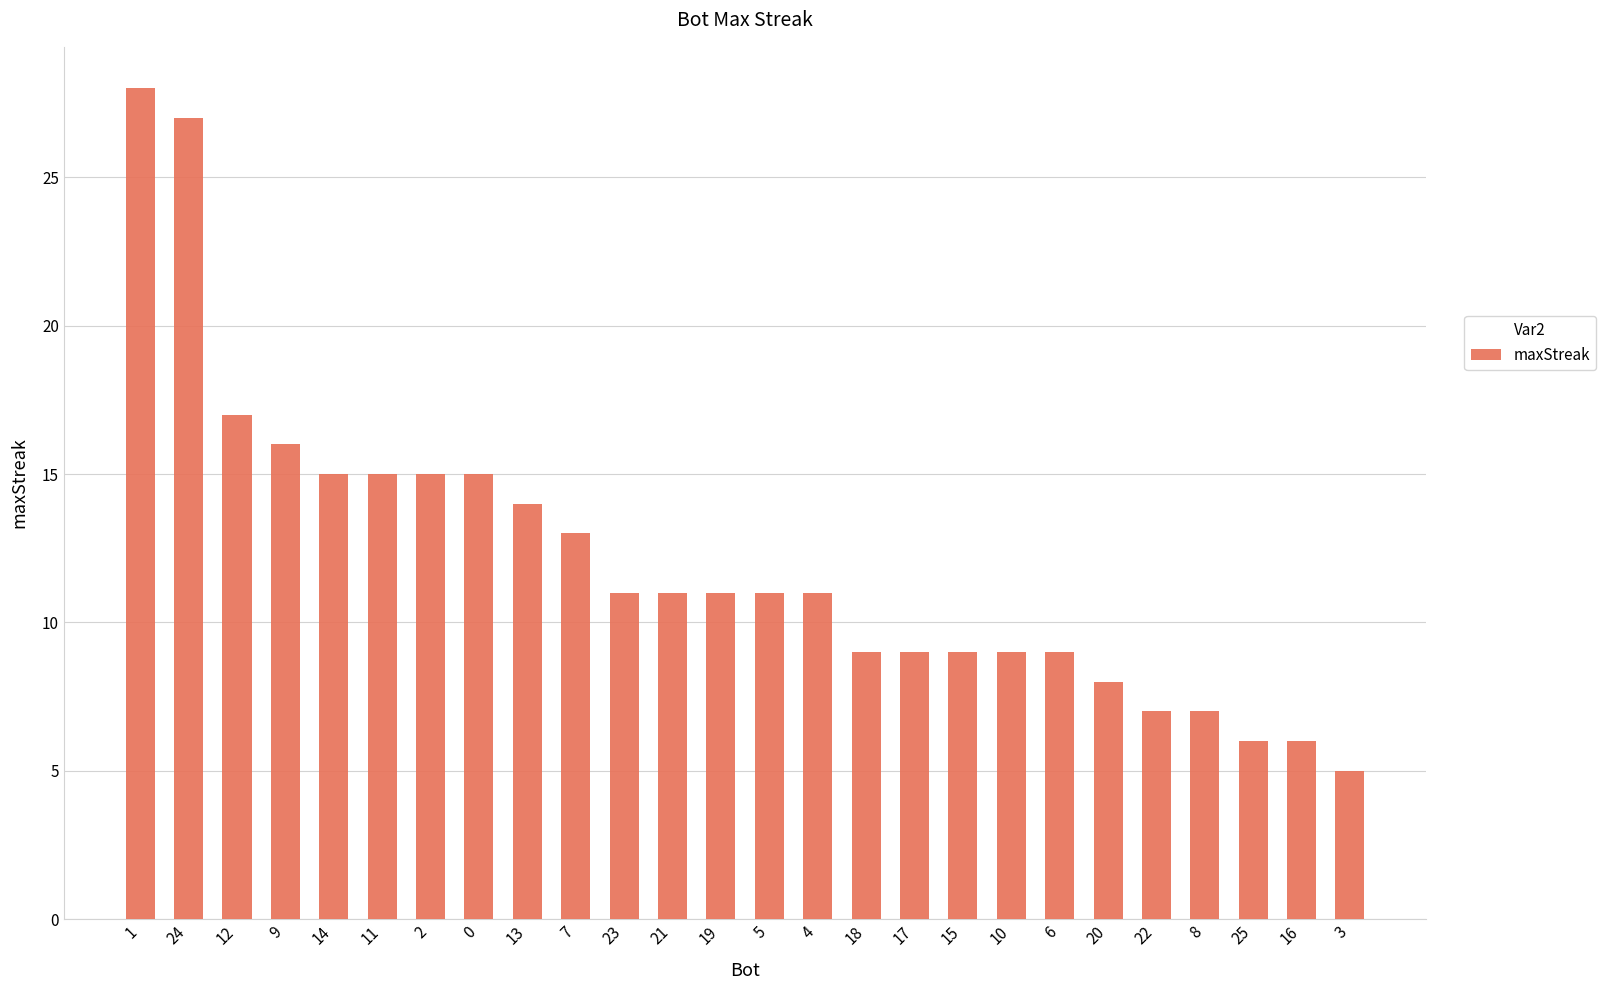

Reading right to left, extract all data points from this chart.

3=5	16=6	25=6	8=7	22=7	20=8	6=9	10=9	15=9	17=9	18=9	4=11	5=11	19=11	21=11	23=11	7=13	13=14	0=15	2=15	11=15	14=15	9=16	12=17	24=27	1=28